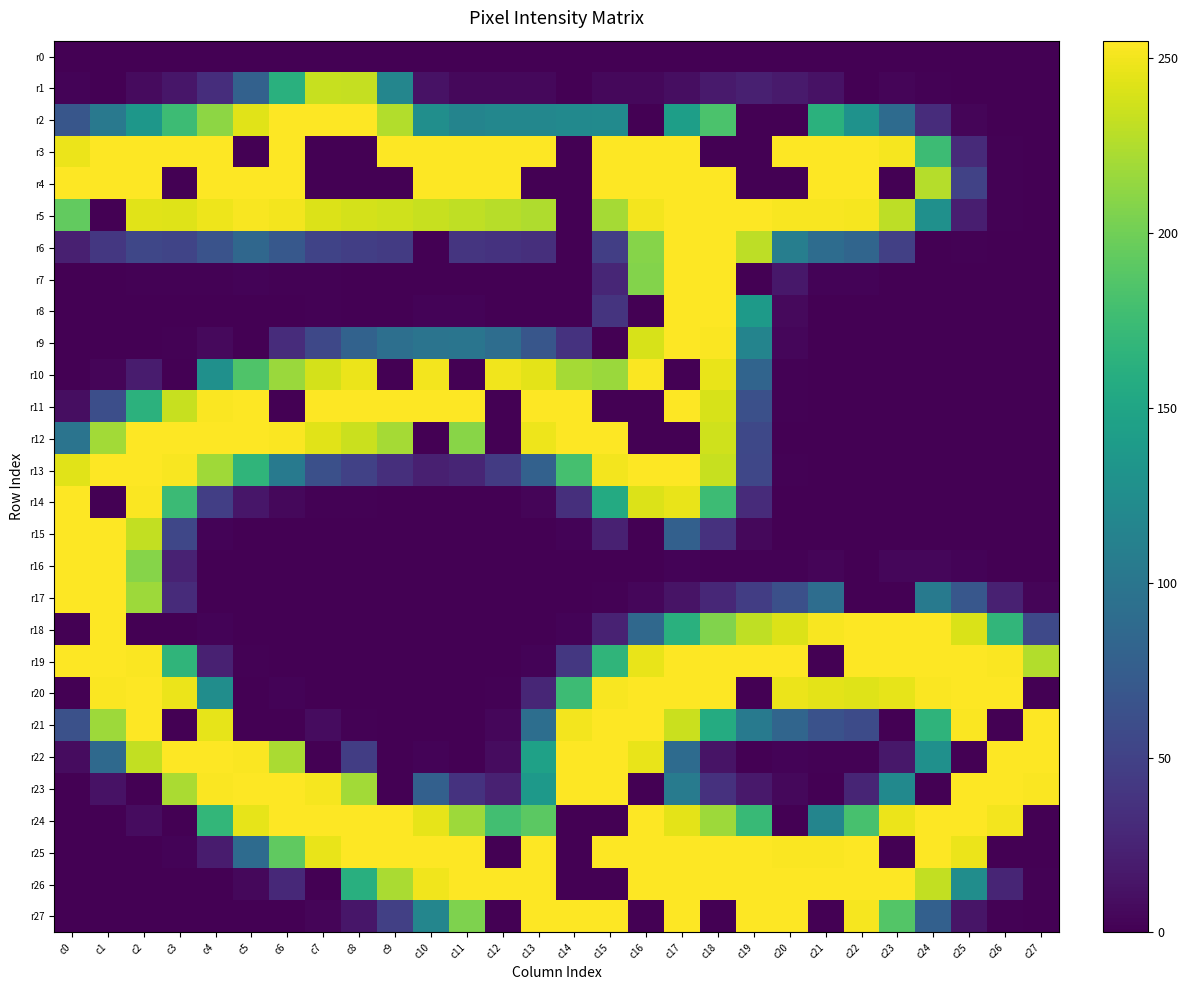

What is the maximum value shown in the chart?

255